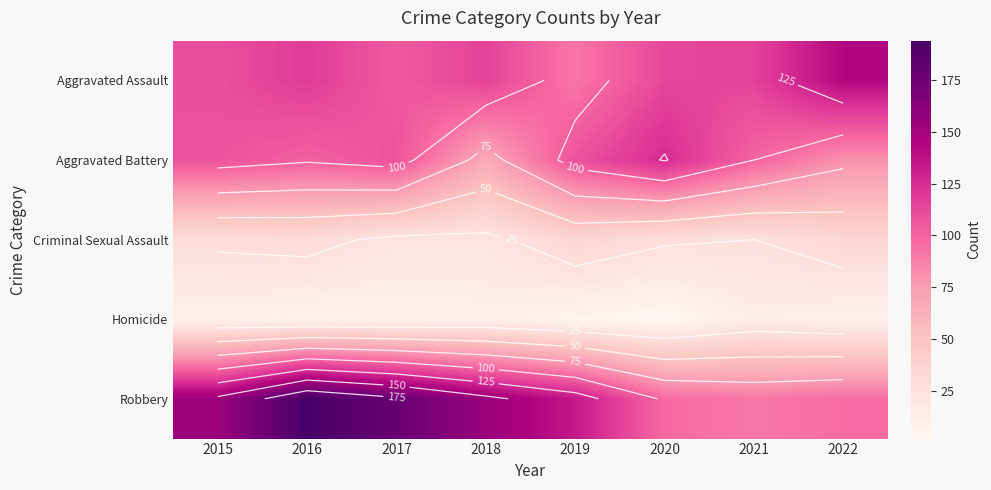

At which label does Aggravated Battery first exceed 108?

2020